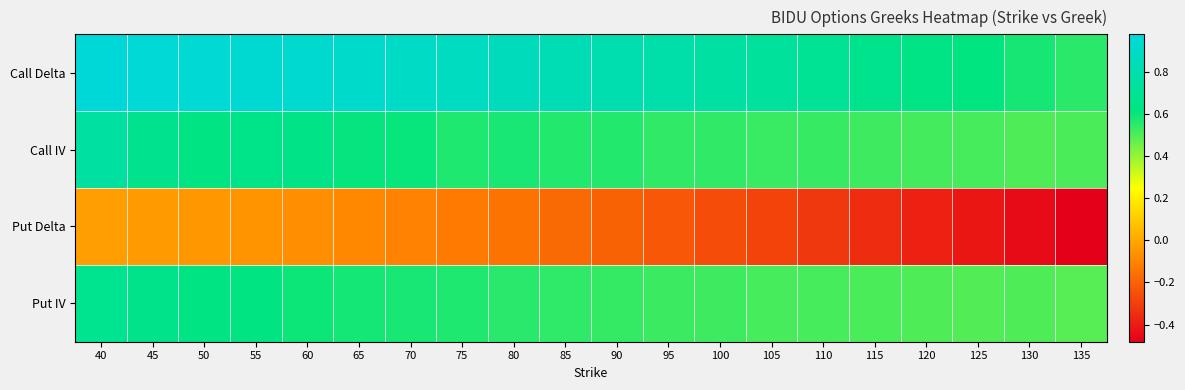

What is the minimum value shown in the chart?

-0.5